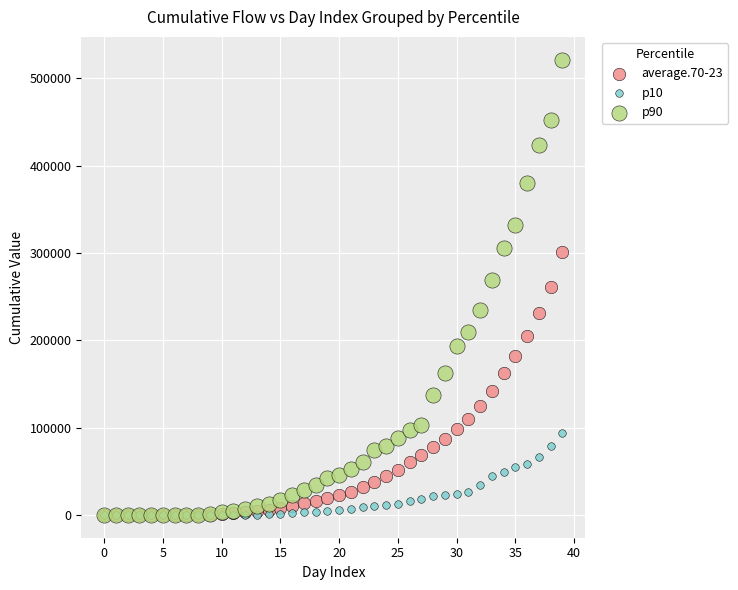

Which series contains the highest Y value?

p90